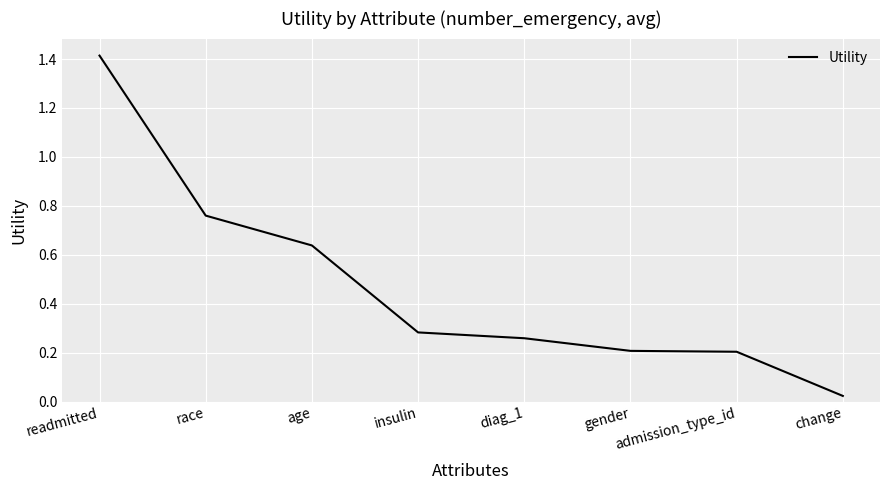

Between gender and readmitted, which is larger?

readmitted